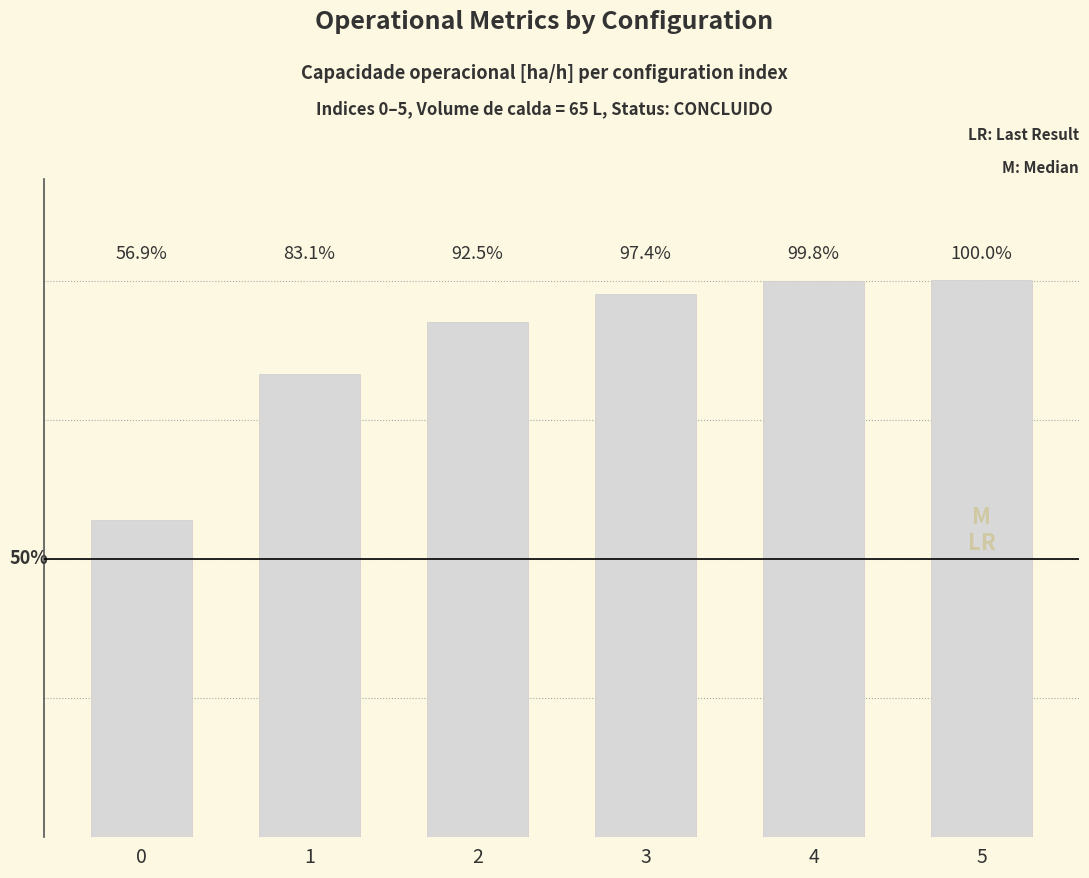

Which has a higher value, 0 or 4?

4